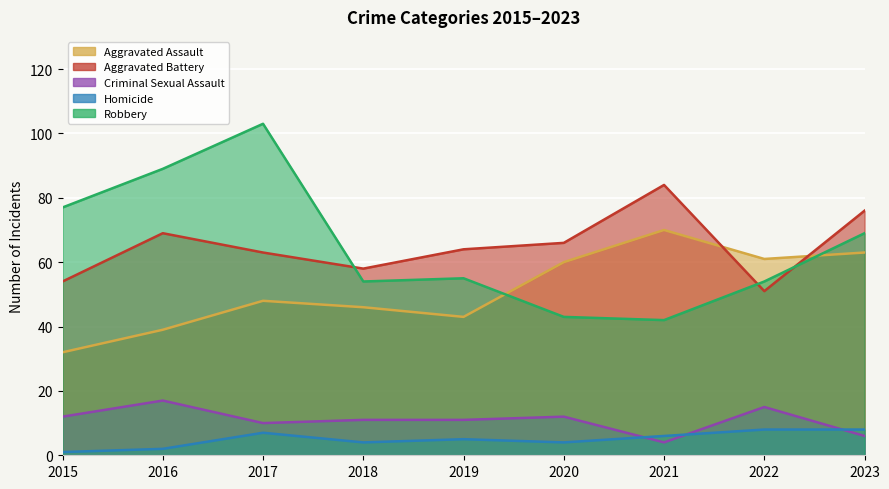

Reading left to right, transcribe all the data shown in this chart.

Aggravated Assault: 32	39	48	46	43	60	70	61	63
Aggravated Battery: 54	69	63	58	64	66	84	51	76
Criminal Sexual Assault: 12	17	10	11	11	12	4	15	6
Homicide: 1	2	7	4	5	4	6	8	8
Robbery: 77	89	103	54	55	43	42	54	69